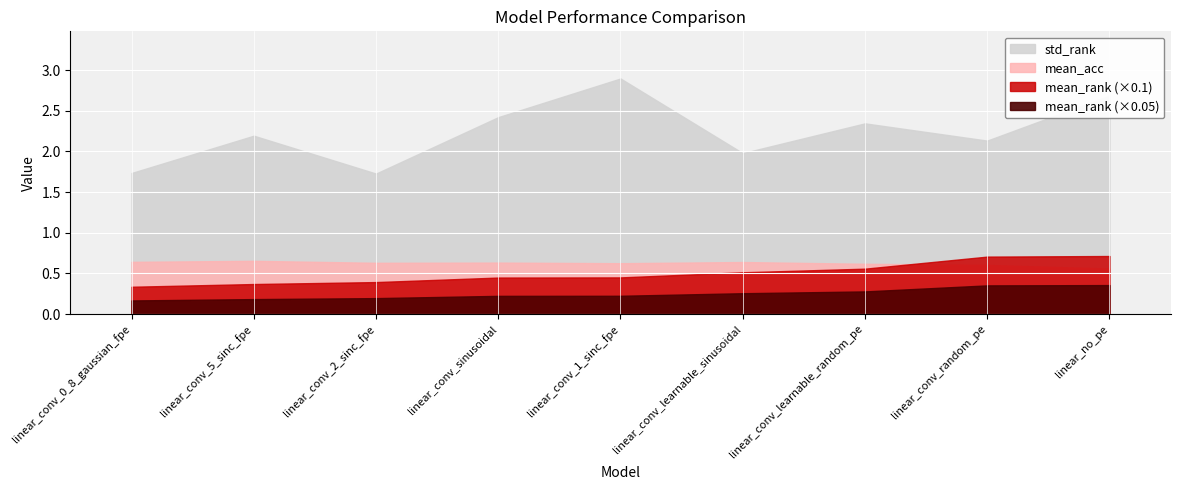

Is it true that std_rank equals 1.7 at linear_conv_2_sinc_fpe?

True